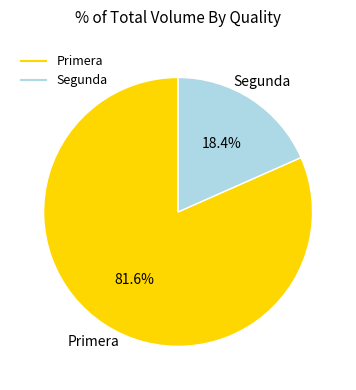

Is the sum of Segunda and Primera greater than half?

Yes